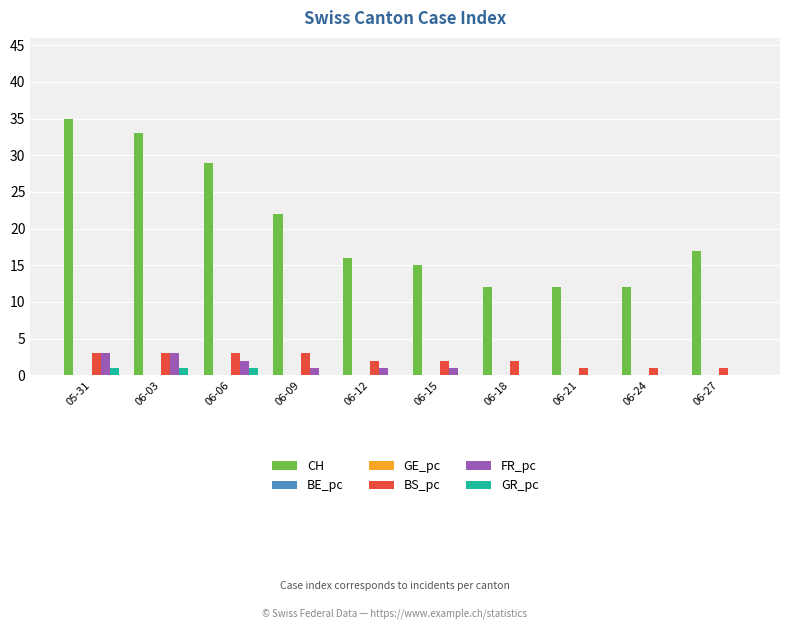

Count the number of categories in the chart.

10